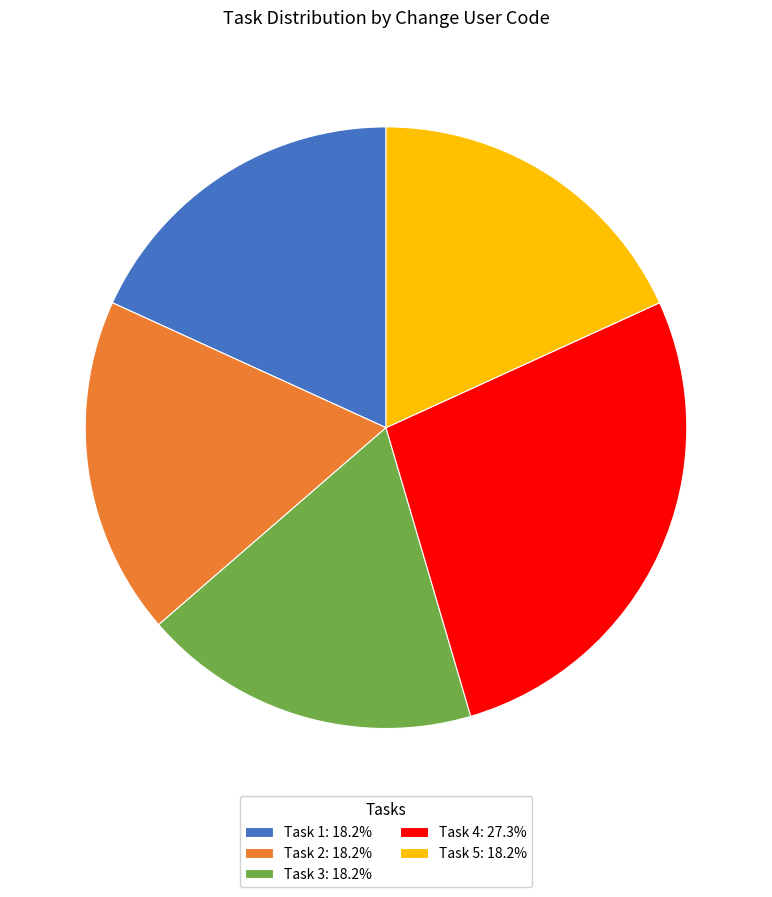

Combined, do Task 1 and Task 4 account for over 50%?

No